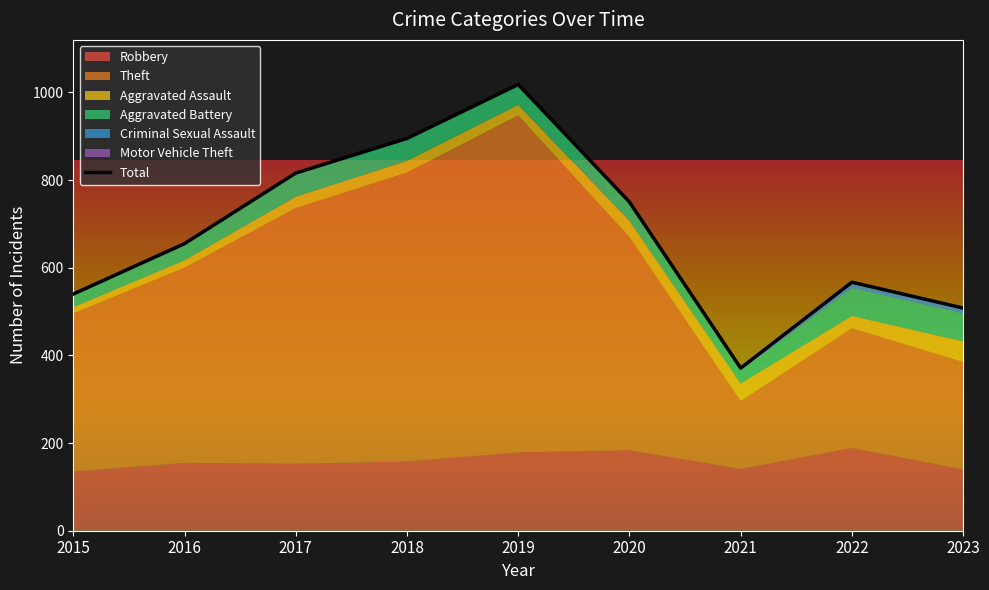

Which series ends up on top after the final intersection of Aggravated Battery and Aggravated Assault?

Aggravated Battery